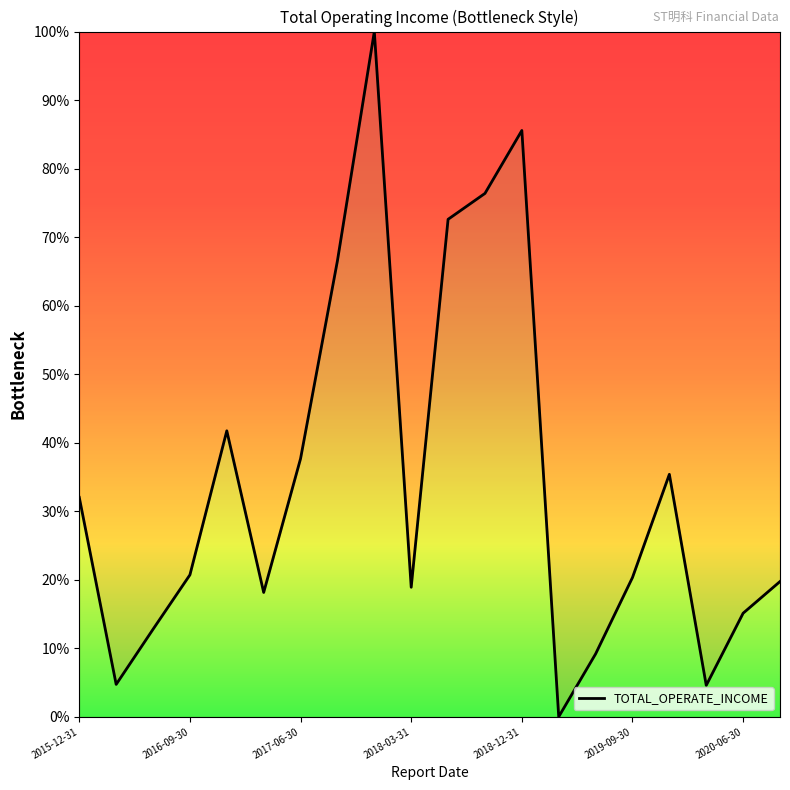

What is the greatest value displayed?

100.0